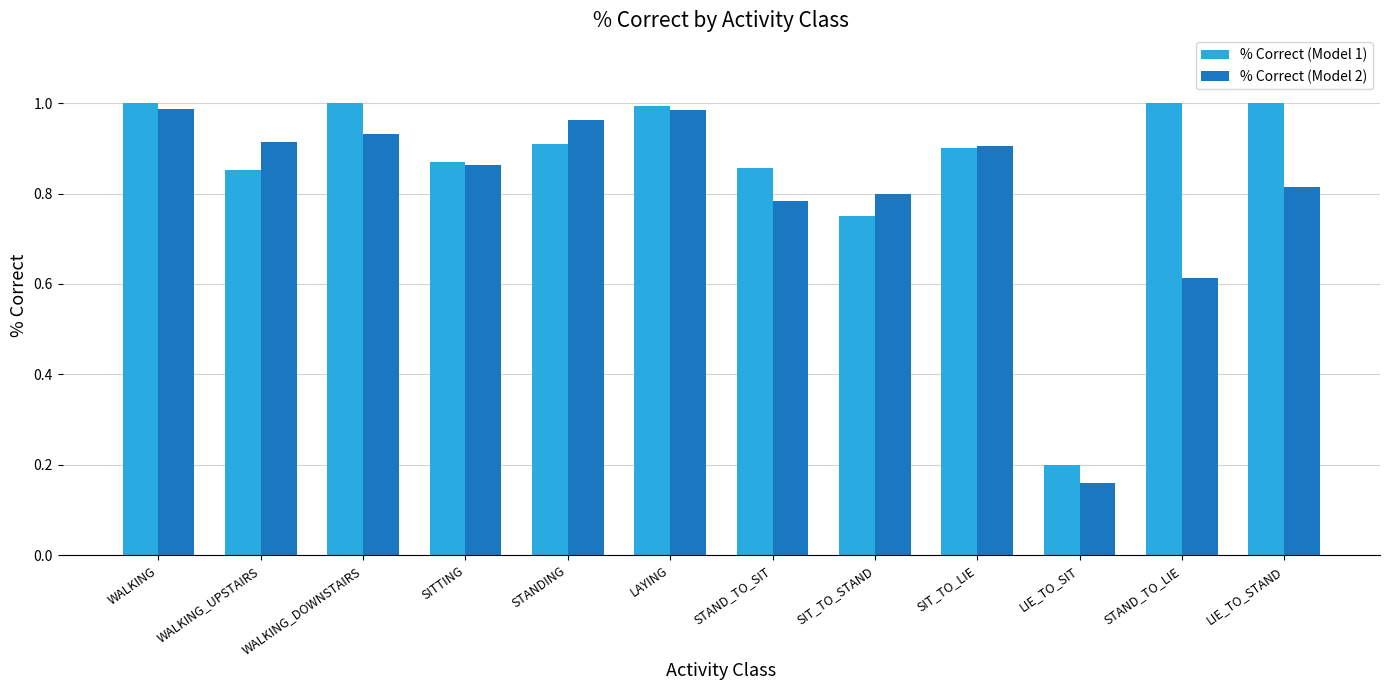

At how many categories does at least one series exceed 0?

12